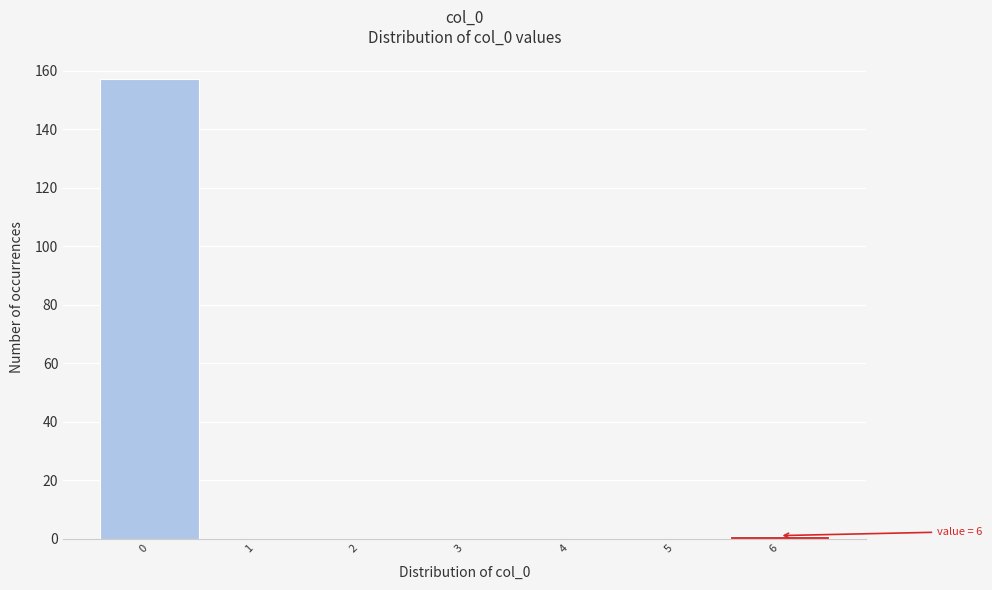

Reading left to right, list all the values displayed in this chart.

0=157	1=0	2=0	3=0	4=0	5=0	6=1